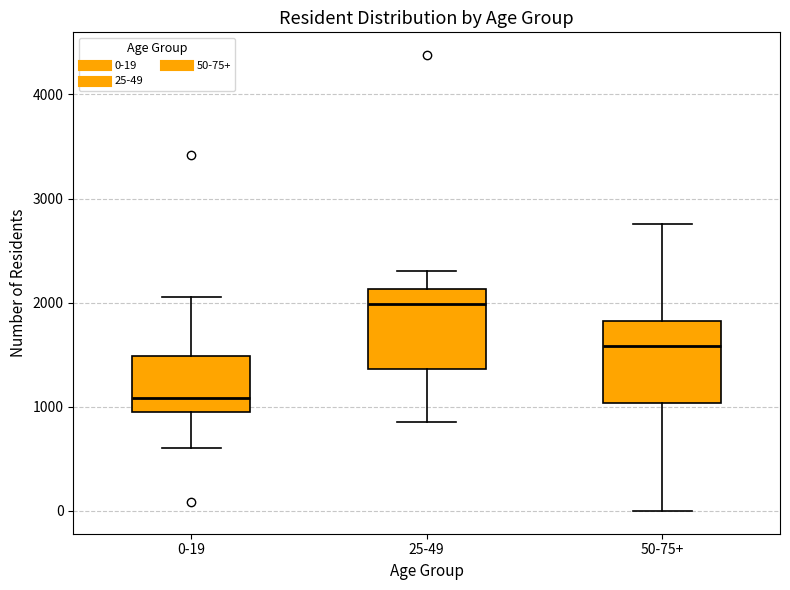

Reading left to right, transcribe this box plot: for each box, give where its median line is, the range the box spans, and where its two whiskers end, as read against the y-axis. The values are not printed on the chart, so give them approximately, as read against the axis.

0-19: median 1100, box 1000 to 1500, whiskers 600 to 2100
25-49: median 2000, box 1400 to 2100, whiskers 900 to 2300
50-75+: median 1600, box 1000 to 1800, whiskers 0 to 2800